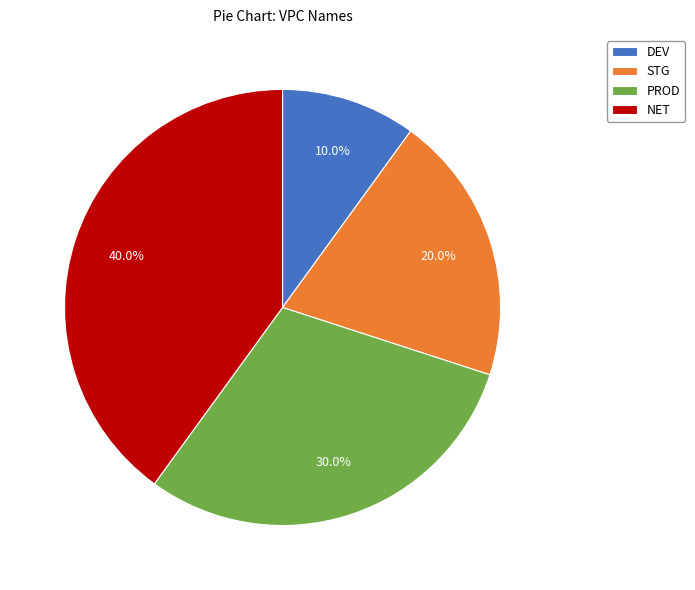

To the nearest percent, what percentage of the pie is DEV?

10%